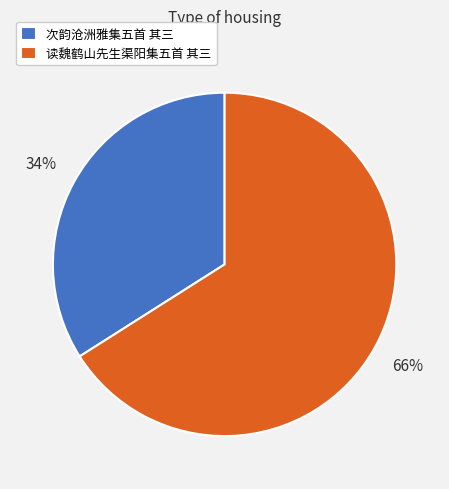

To the nearest percent, what is the combined percentage of 次韵沧洲雅集五首 其三 and 读魏鹤山先生渠阳集五首 其三?

100%